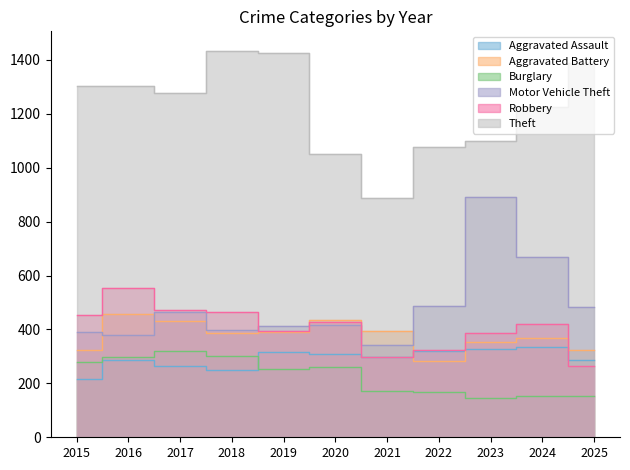

Reading right to left, transcribe all the data shown in this chart.

Aggravated Assault: 2025=285	2024=335	2023=329	2022=321	2021=299	2020=309	2019=318	2018=251	2017=265	2016=285	2015=216
Aggravated Battery: 2025=324	2024=368	2023=354	2022=282	2021=394	2020=434	2019=389	2018=388	2017=431	2016=458	2015=323
Burglary: 2025=152	2024=154	2023=146	2022=168	2021=171	2020=261	2019=253	2018=300	2017=321	2016=299	2015=281
Motor Vehicle Theft: 2025=482	2024=667	2023=893	2022=486	2021=341	2020=418	2019=411	2018=398	2017=463	2016=381	2015=389
Robbery: 2025=264	2024=419	2023=388	2022=324	2021=299	2020=427	2019=395	2018=466	2017=471	2016=552	2015=454
Theft: 2025=1389	2024=1224	2023=1099	2022=1076	2021=886	2020=1050	2019=1425	2018=1434	2017=1276	2016=1303	2015=1304